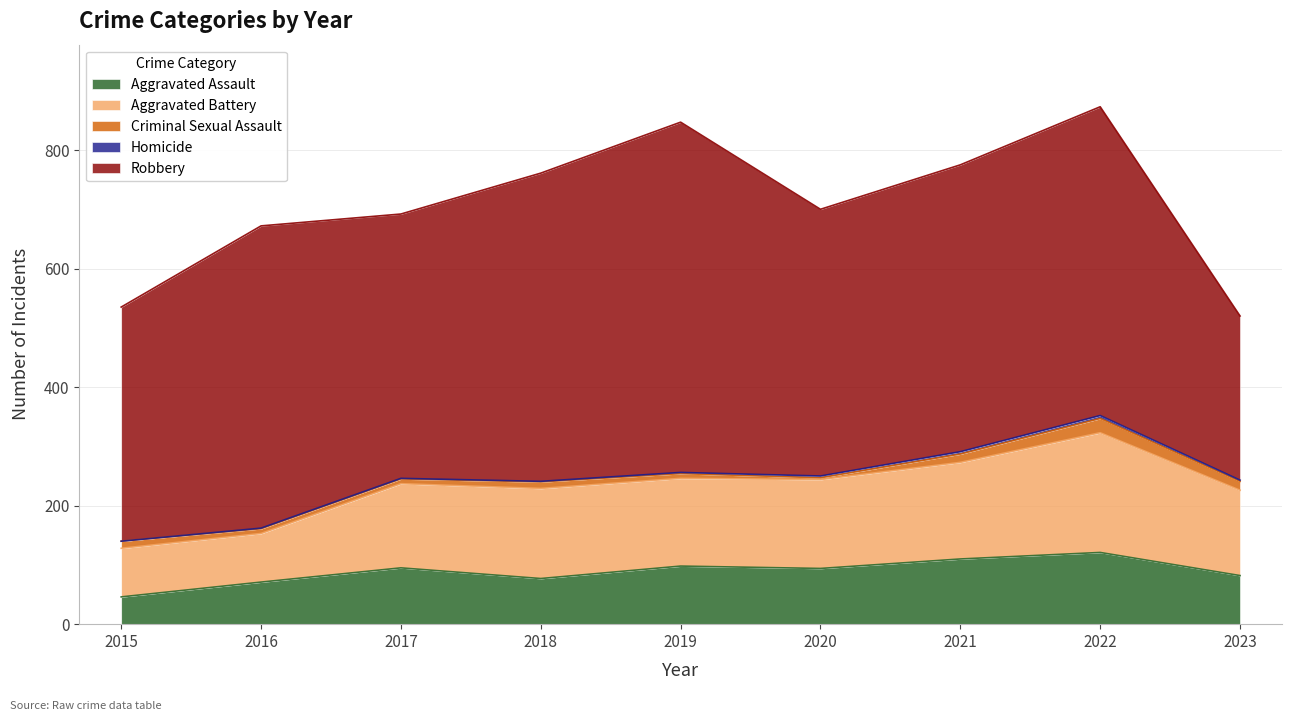

Which series has the largest total across all categories?

Robbery